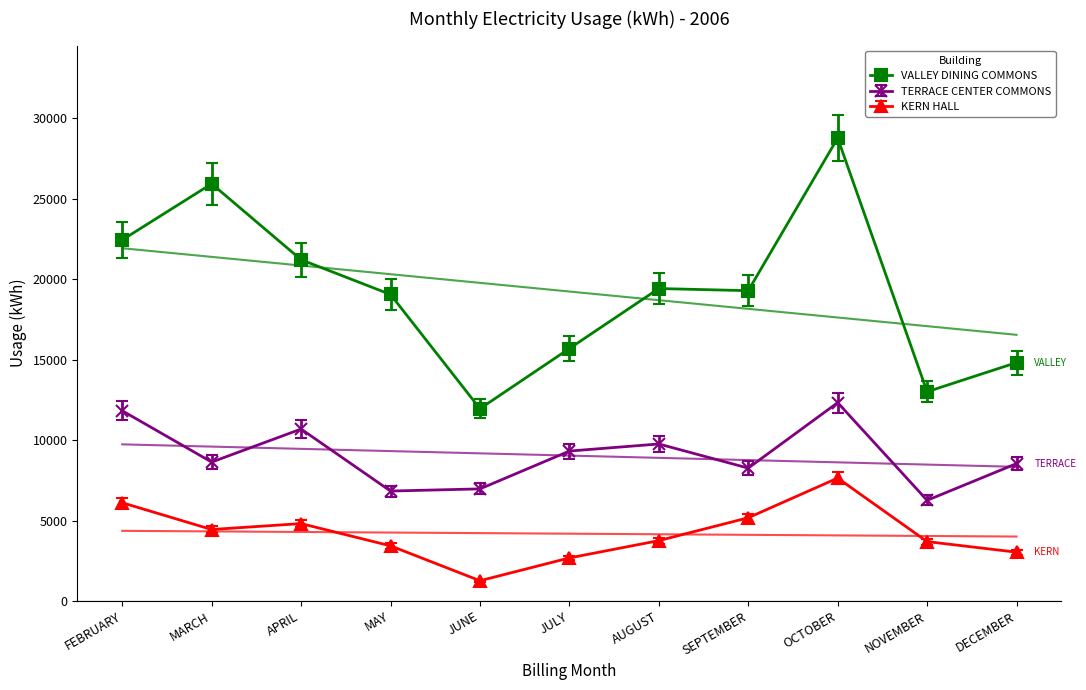

What is the greatest value displayed?

28782